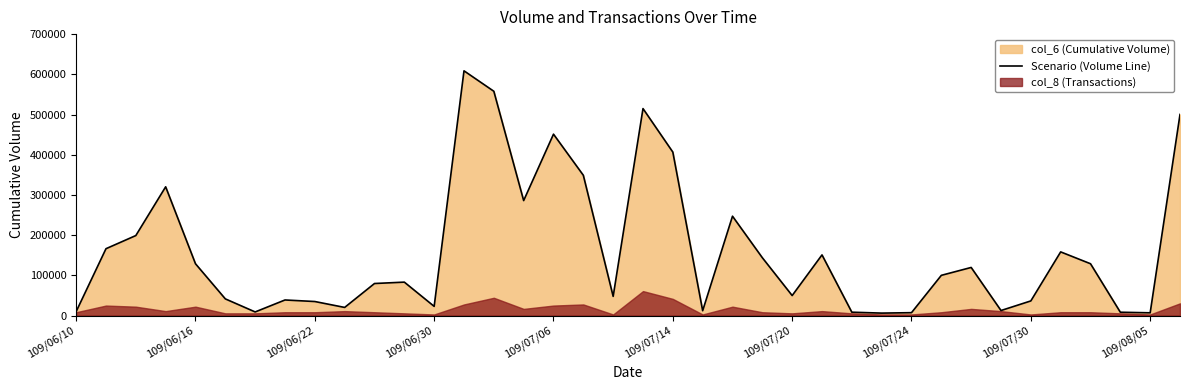

What is the highest value of the Scenario (Volume Line) series?

608900